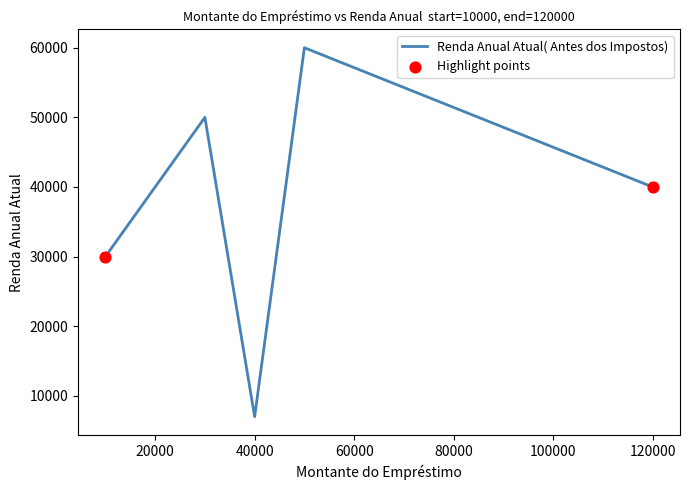

Which has a higher value, 120000 or 50000?

50000